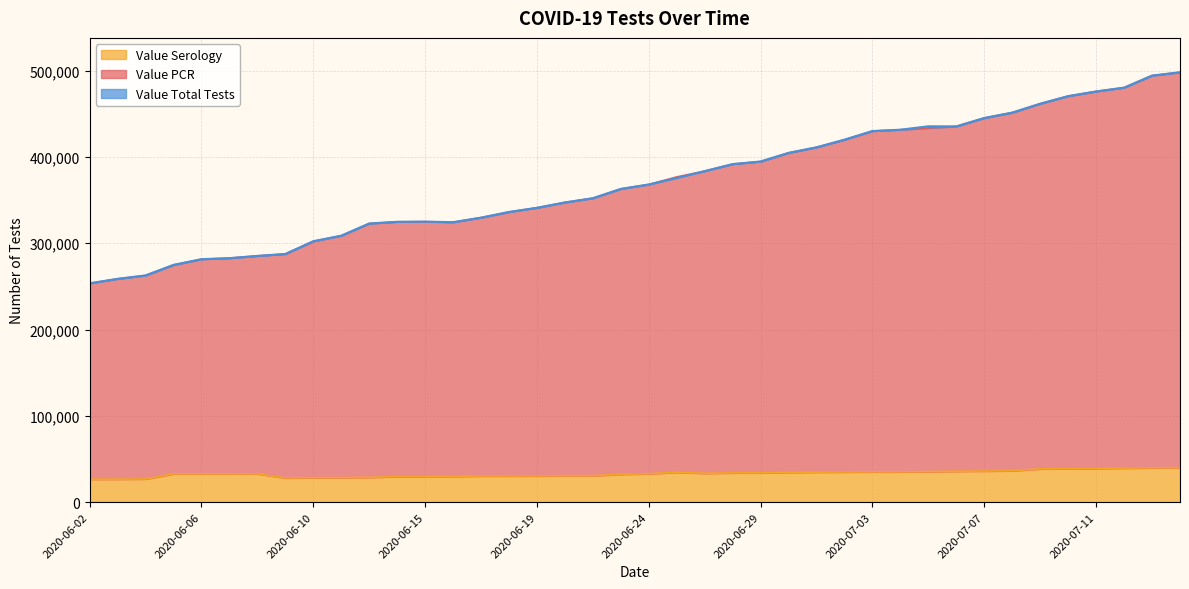

Reading left to right, extract all data points from this chart.

Value PCR: 2020-06-02=253585	2020-06-03=258767	2020-06-04=262714	2020-06-05=274919	2020-06-06=281559	2020-06-07=282734	2020-06-08=285358	2020-06-09=287597	2020-06-10=302347	2020-06-11=308786	2020-06-13=322900	2020-06-14=324869	2020-06-15=325065	2020-06-16=324433	2020-06-17=329710	2020-06-18=336267	2020-06-19=341140	2020-06-20=347331	2020-06-22=352215	2020-06-23=363027	2020-06-24=368152	2020-06-25=375636	2020-06-26=383636	2020-06-27=391765	2020-06-29=394773	2020-06-30=404781	2020-07-01=411217	2020-07-02=420058	2020-07-03=430071	2020-07-04=431611	2020-07-05=435584	2020-07-06=435471	2020-07-07=445196	2020-07-08=451451	2020-07-09=461756	2020-07-10=470548	2020-07-11=475983	2020-07-13=480372	2020-07-14=494343	2020-07-15=498179
Value Serology: 2020-06-02=26529	2020-06-03=26568	2020-06-04=26789	2020-06-05=32745	2020-06-06=32753	2020-06-07=32754	2020-06-08=32765	2020-06-09=27948	2020-06-10=28240	2020-06-11=28319	2020-06-13=28635	2020-06-14=29534	2020-06-15=29535	2020-06-16=29733	2020-06-17=30190	2020-06-18=30238	2020-06-19=30270	2020-06-20=30547	2020-06-22=30573	2020-06-23=32138	2020-06-24=32876	2020-06-25=34447	2020-06-26=33340	2020-06-27=33837	2020-06-29=33844	2020-06-30=34381	2020-07-01=34683	2020-07-02=34835	2020-07-03=35019	2020-07-04=35019	2020-07-05=35324	2020-07-06=35756	2020-07-07=35979	2020-07-08=36247	2020-07-09=38497	2020-07-10=38638	2020-07-11=38895	2020-07-13=39316	2020-07-14=39661	2020-07-15=39932
Value Total Tests: 2020-06-02=253585	2020-06-03=258767	2020-06-04=262714	2020-06-05=274919	2020-06-06=281559	2020-06-07=282734	2020-06-08=285358	2020-06-09=287597	2020-06-10=302347	2020-06-11=308786	2020-06-13=322900	2020-06-14=324869	2020-06-15=325065	2020-06-16=324433	2020-06-17=329710	2020-06-18=336267	2020-06-19=341140	2020-06-20=347331	2020-06-22=352215	2020-06-23=363027	2020-06-24=368152	2020-06-25=376894	2020-06-26=383636	2020-06-27=391765	2020-06-29=394773	2020-06-30=404781	2020-07-01=411217	2020-07-02=420058	2020-07-03=430071	2020-07-04=431611	2020-07-05=433584	2020-07-06=435471	2020-07-07=445196	2020-07-08=451451	2020-07-09=461756	2020-07-10=470548	2020-07-11=475983	2020-07-13=480372	2020-07-14=494343	2020-07-15=498179